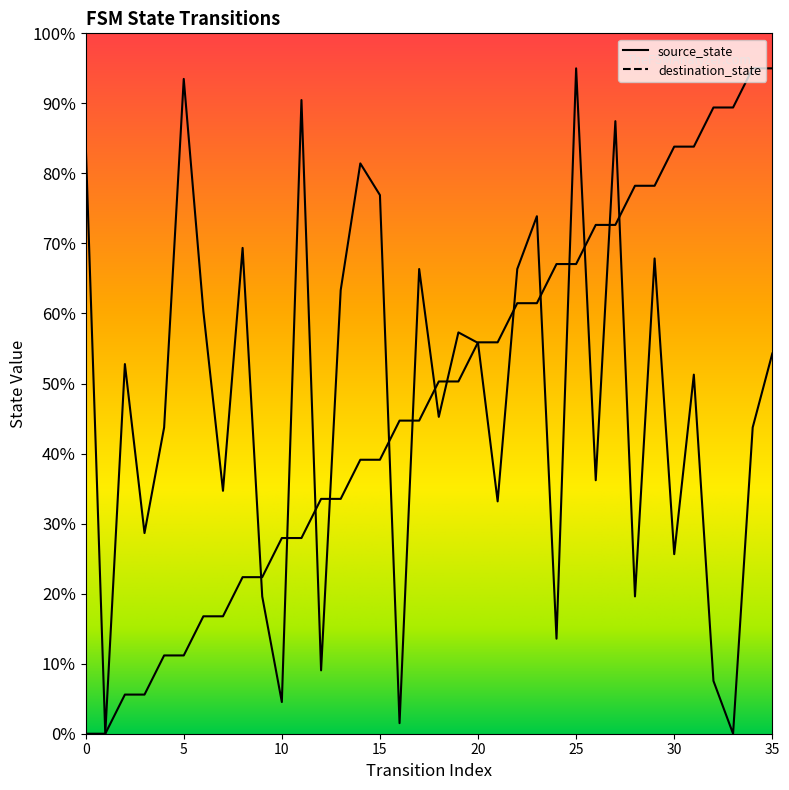

Which series has the widest spread of values?

source_state